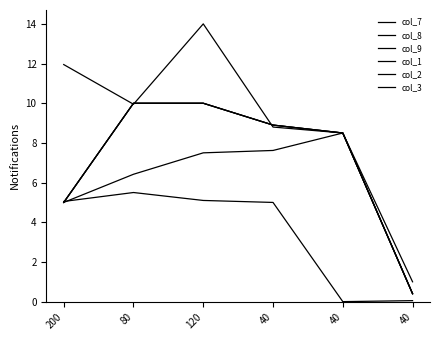

Which series has the largest total across all categories?

col_9